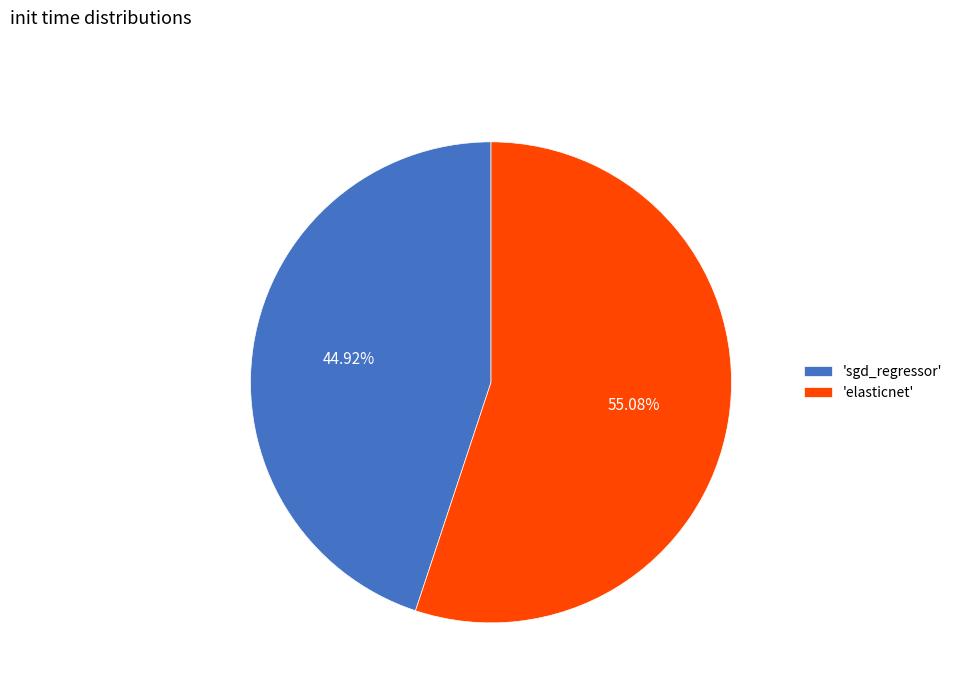

Which category has the smallest portion of the pie?

'sgd_regressor'